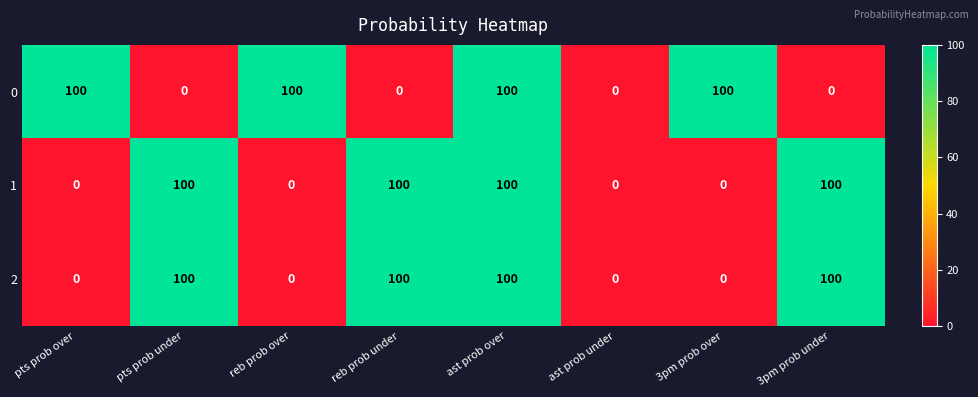

Reading left to right, list all the values displayed in this chart.

0: 100	0	100	0	100	0	100	0
1: 0	100	0	100	100	0	0	100
2: 0	100	0	100	100	0	0	100